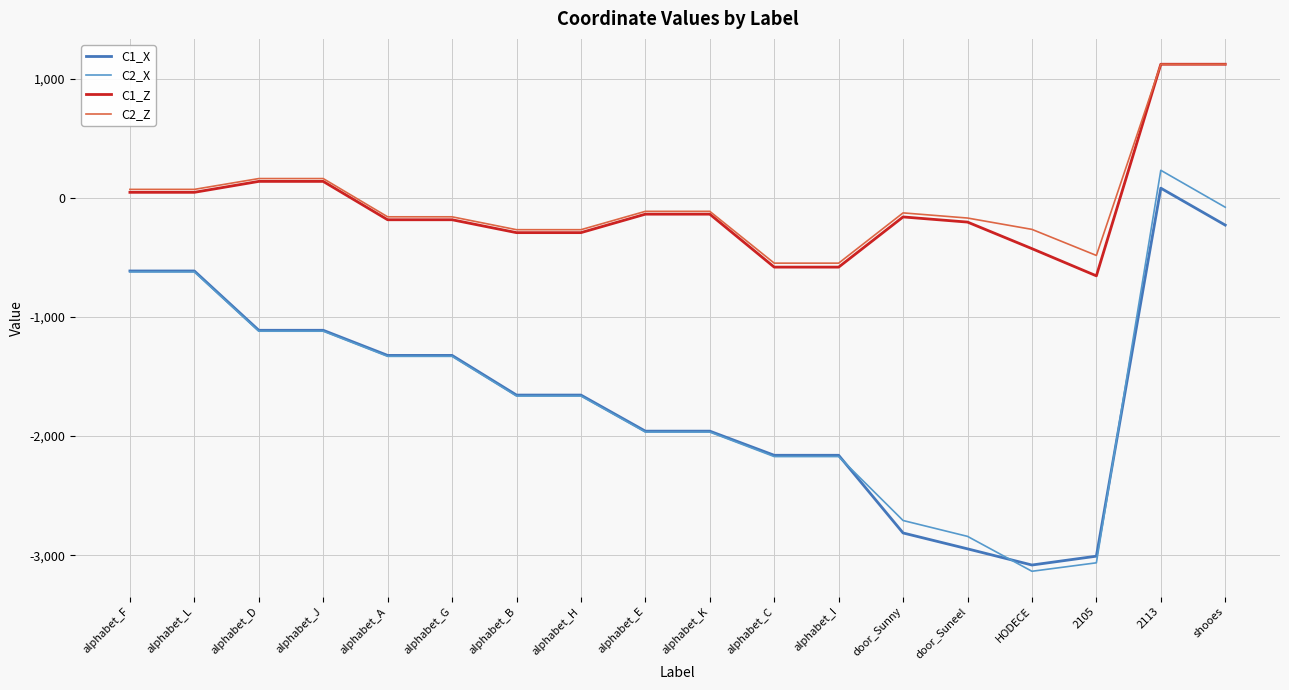

The value of C2_X at door_Sunny is -640.2. True or false?

False